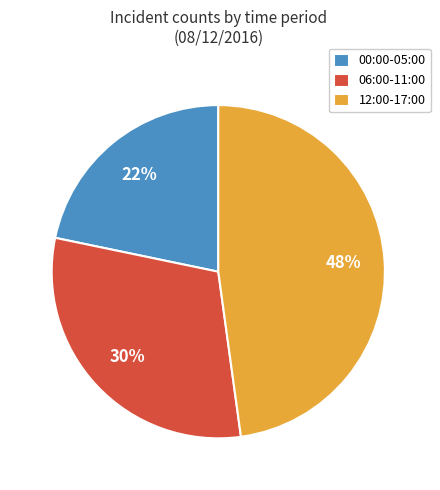

Is there any slice that represents more than half of the pie?

No